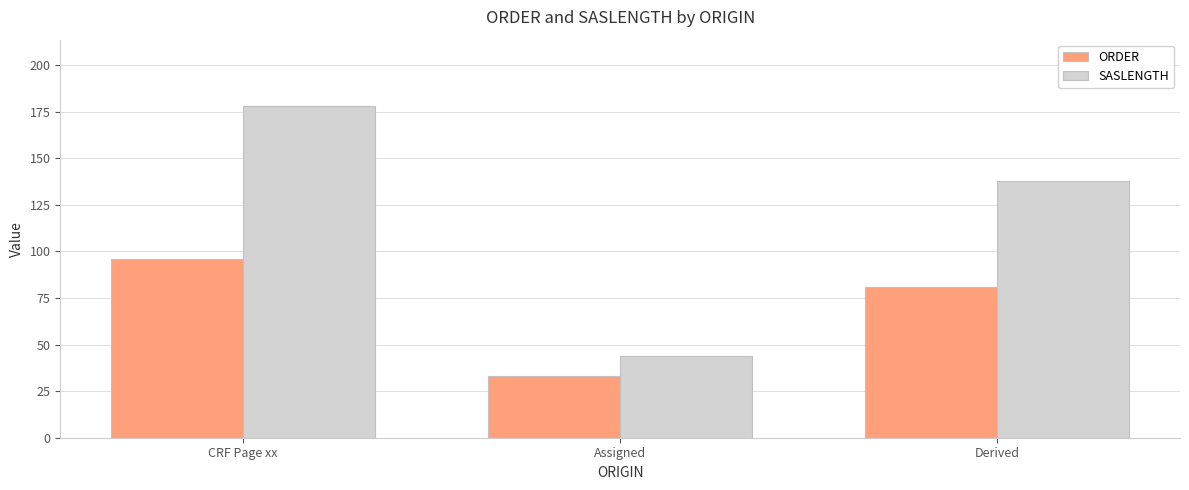

True or false: SASLENGTH has a value of 44 at Assigned.

True